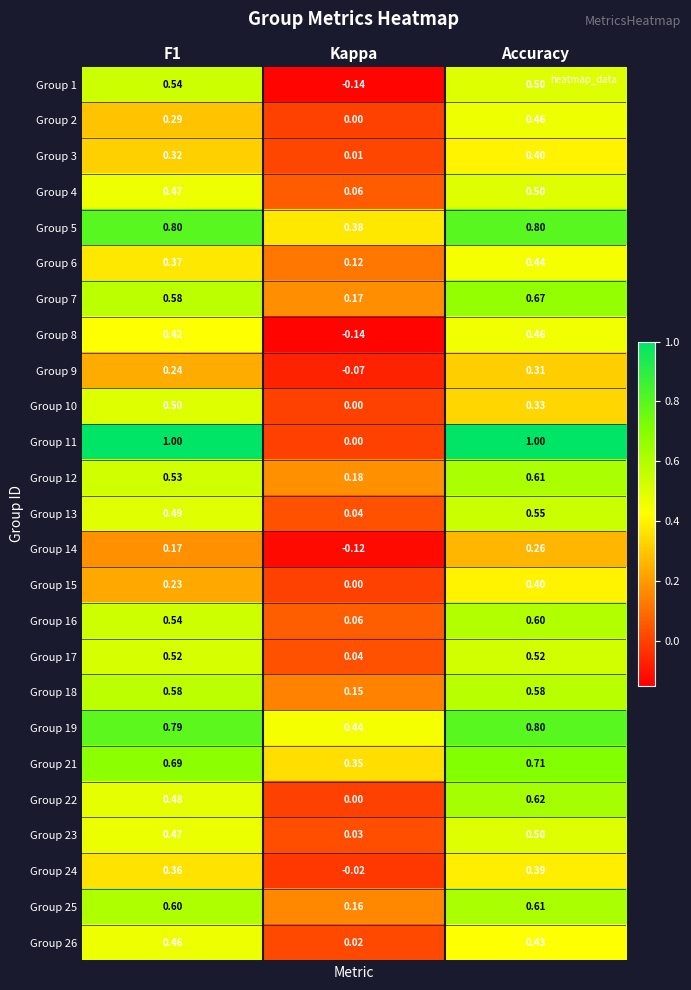

At which label is Group 26 closest to 0?

Kappa